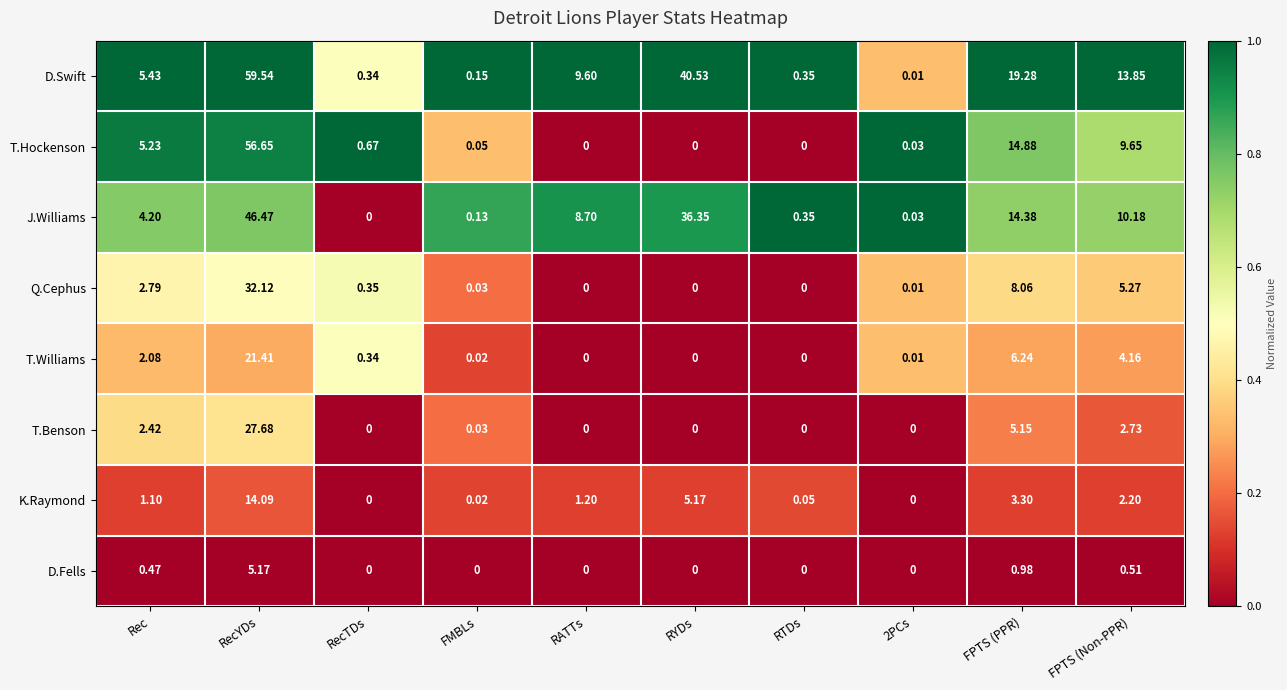

At which category is the sum across all series the highest?

RecYDs